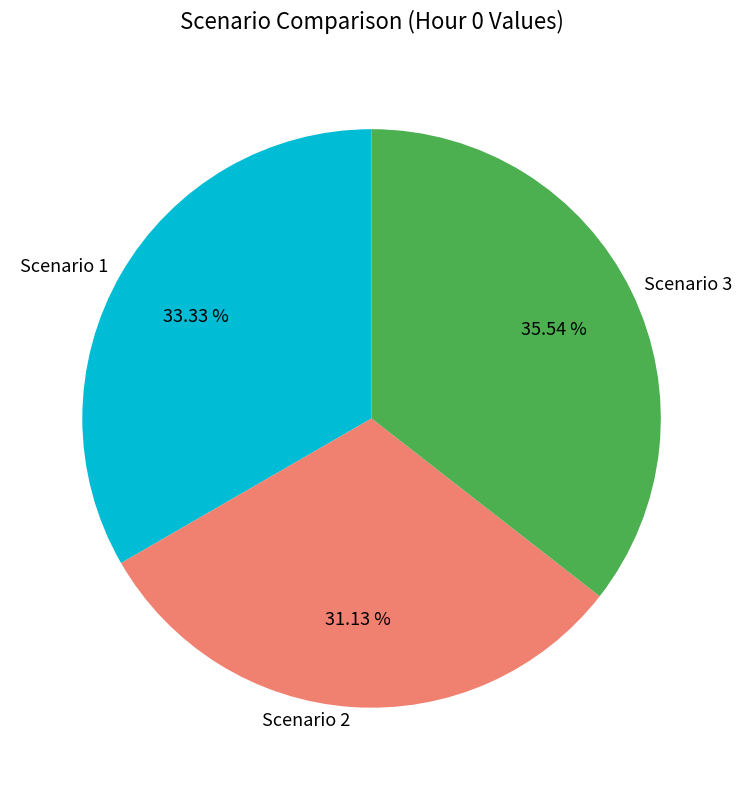

What percentage is the Scenario 3 slice, to the nearest percent?

36%